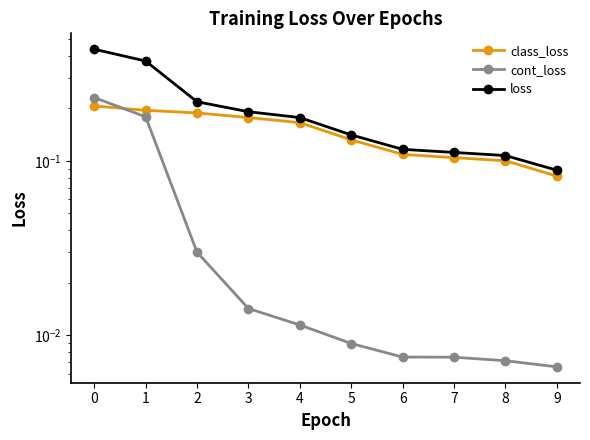

Reading right to left, what are all the values shown in this chart?

class_loss: 9=0.1	8=0.1	7=0.1	6=0.1	5=0.1	4=0.2	3=0.2	2=0.2	1=0.2	0=0.2
cont_loss: 9=0.0	8=0.0	7=0.0	6=0.0	5=0.0	4=0.0	3=0.0	2=0.0	1=0.2	0=0.2
loss: 9=0.1	8=0.1	7=0.1	6=0.1	5=0.1	4=0.2	3=0.2	2=0.2	1=0.4	0=0.4